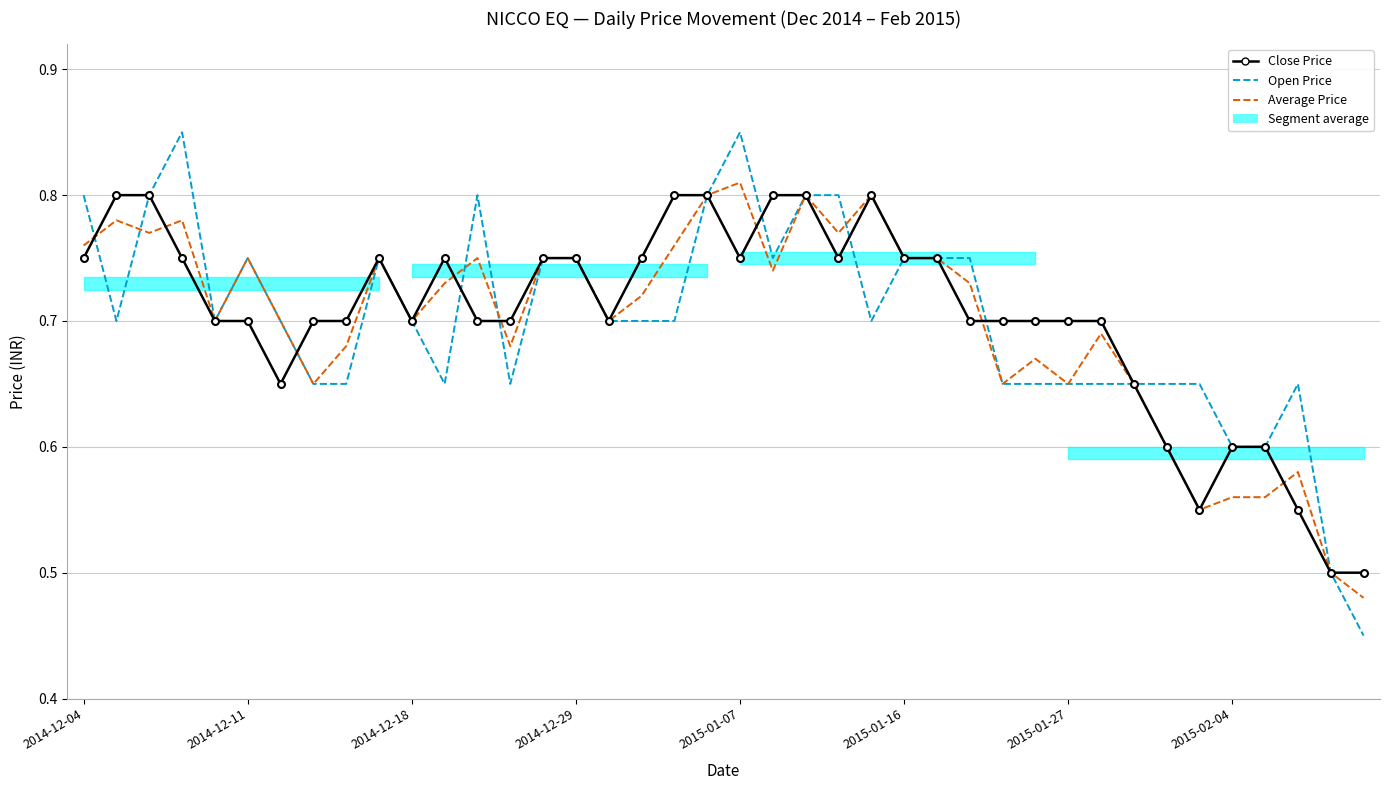

How many data points does each series have?

40